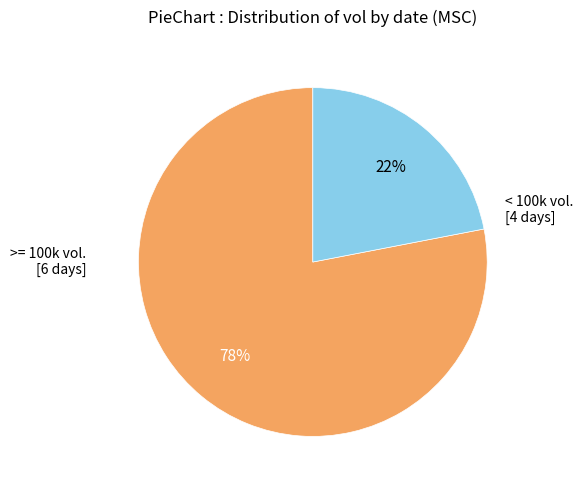

To the nearest percent, what is the average slice percentage?

50%